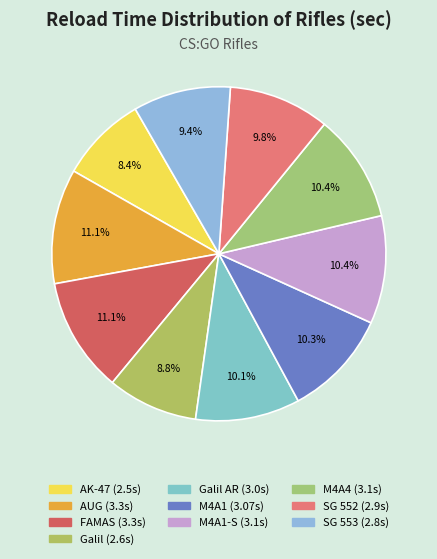

To the nearest percent, what is the average slice percentage?

10%